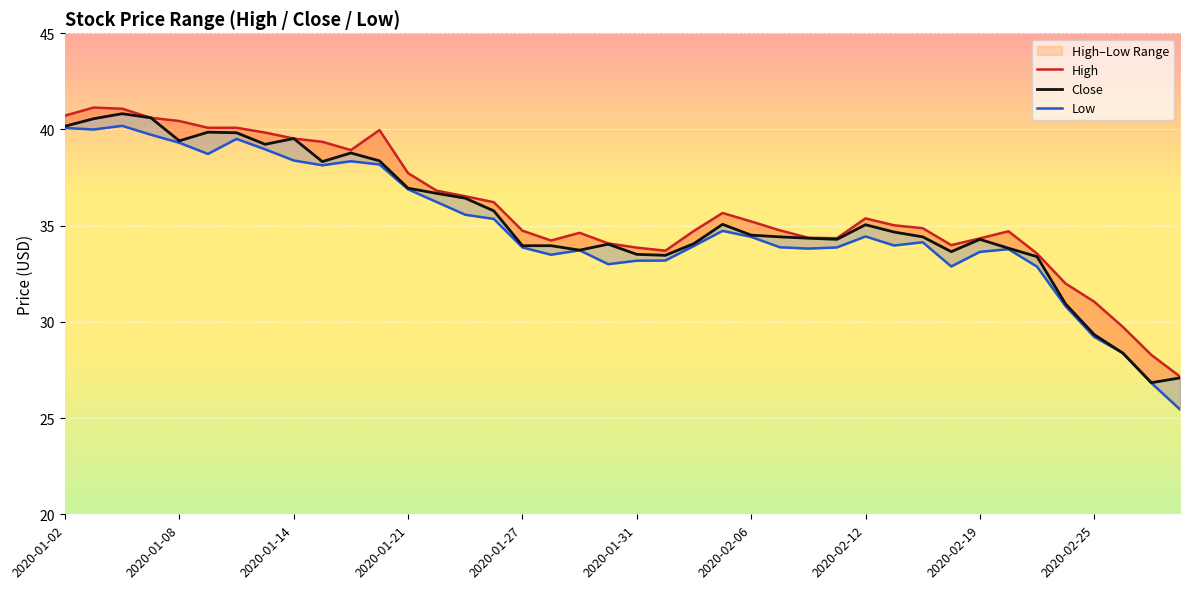

The Close series shows 50.0 at 2020-01-28. True or false?

False